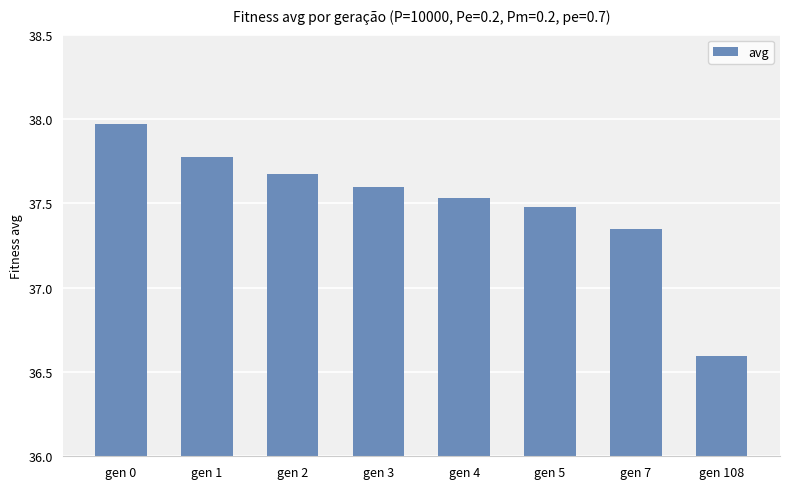

What is the minimum value shown in the chart?

36.6